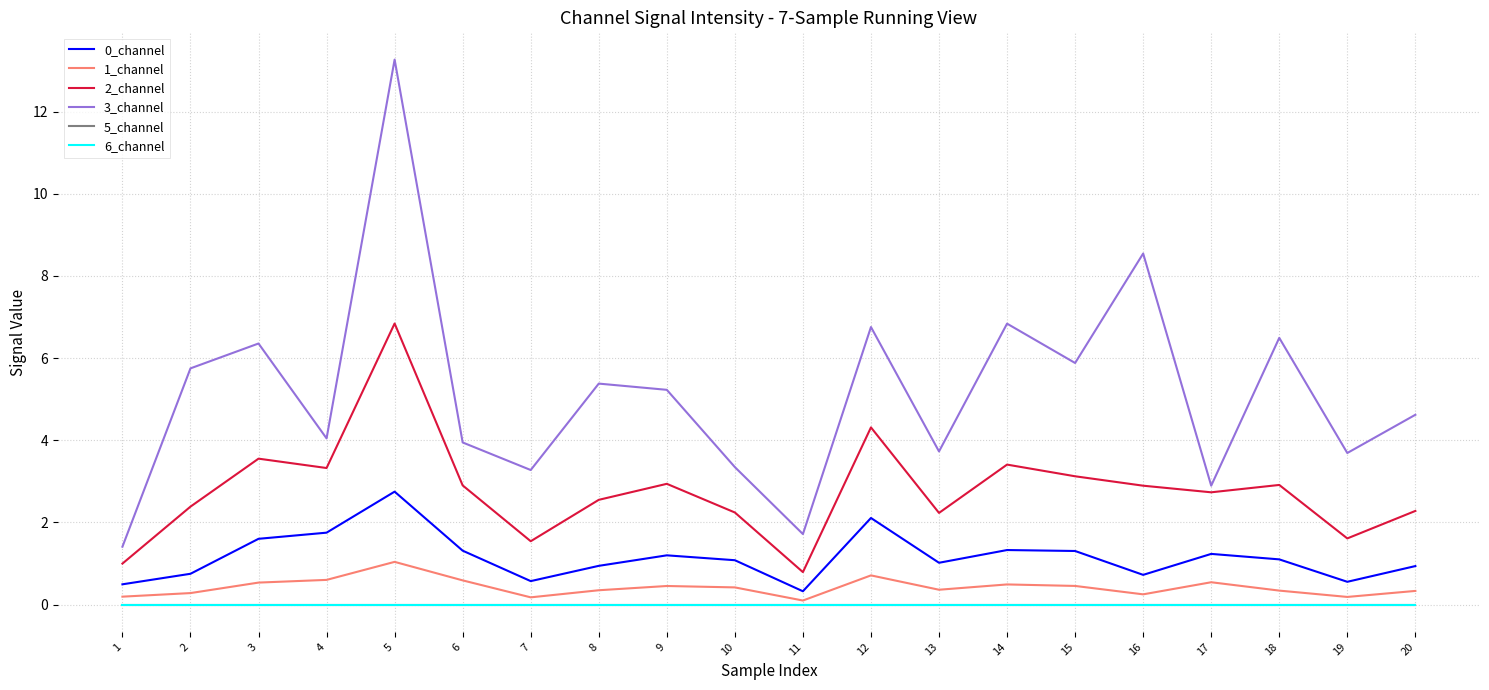

Where is 2_channel nearest to the value 3?

9